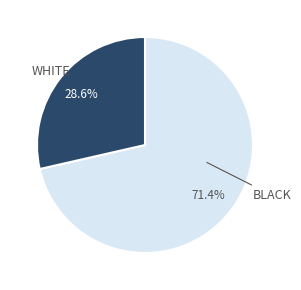

Does any single category account for the majority?

Yes